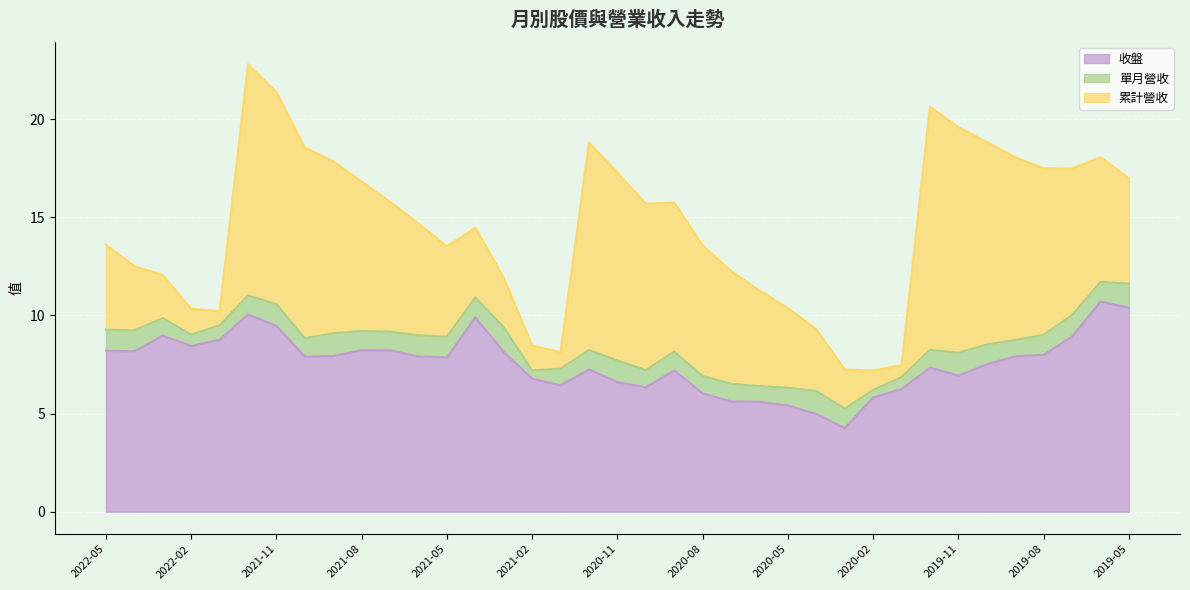

True or false: 累計營收 and 單月營收 cross at least once.

False